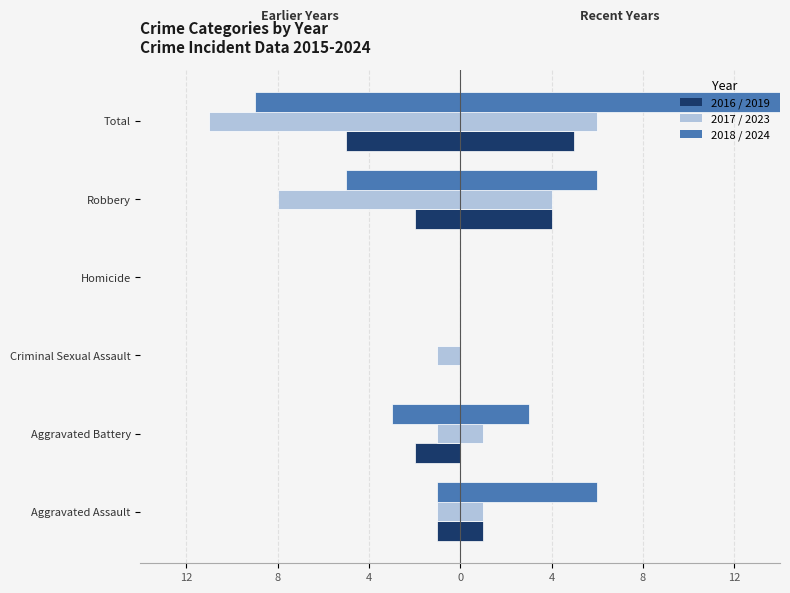

The Year 2017 series shows 0 at Homicide. True or false?

True